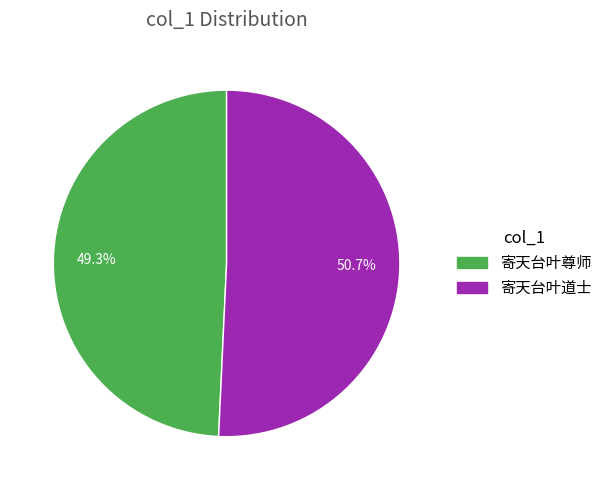

Approximately how many times larger is the value at 寄天台叶道士 compared to 寄天台叶尊师?

1.0